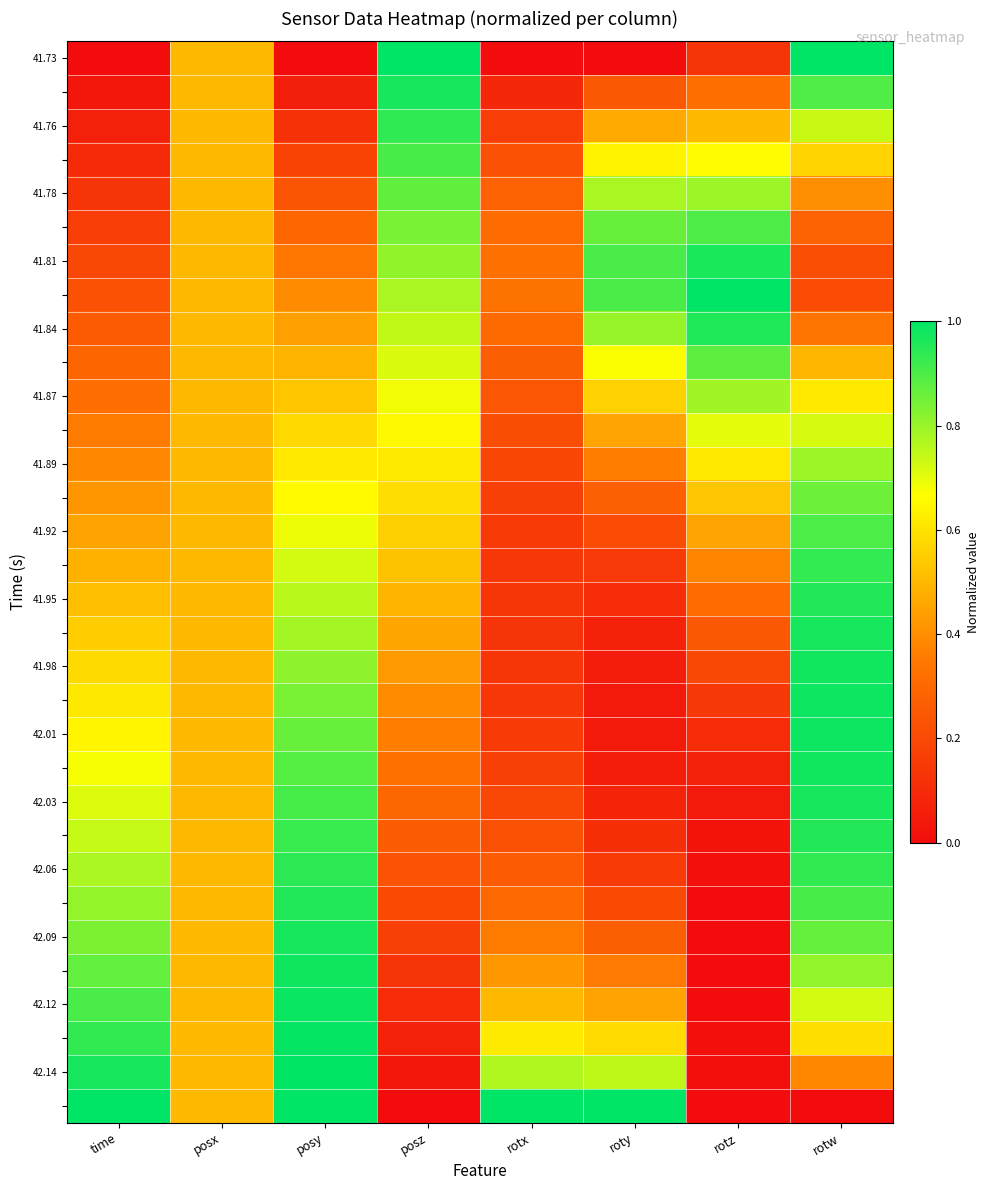

What is the maximum value shown in the chart?

1.0